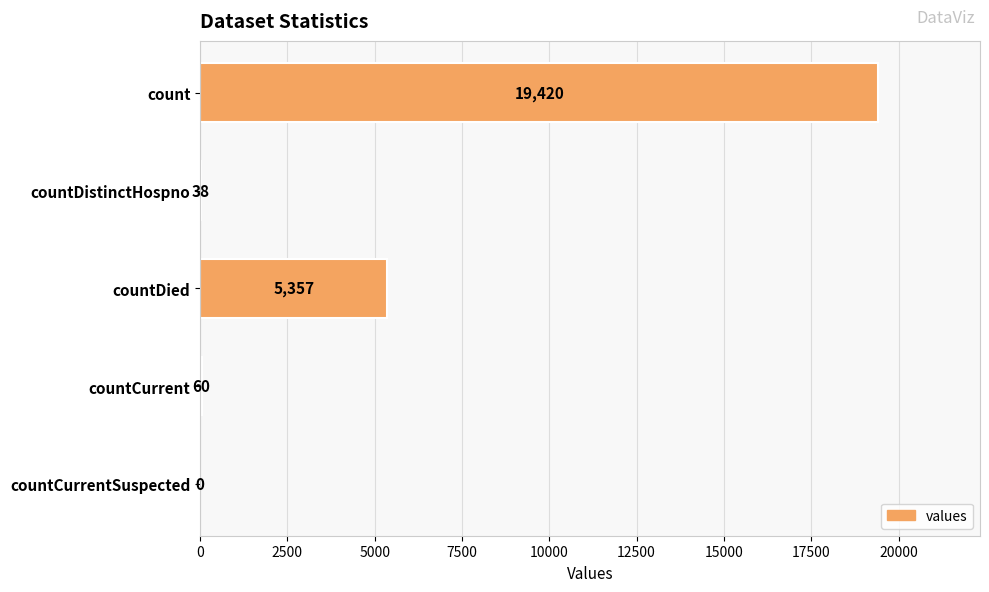

Where is the data nearest to the value 9710?

countDied